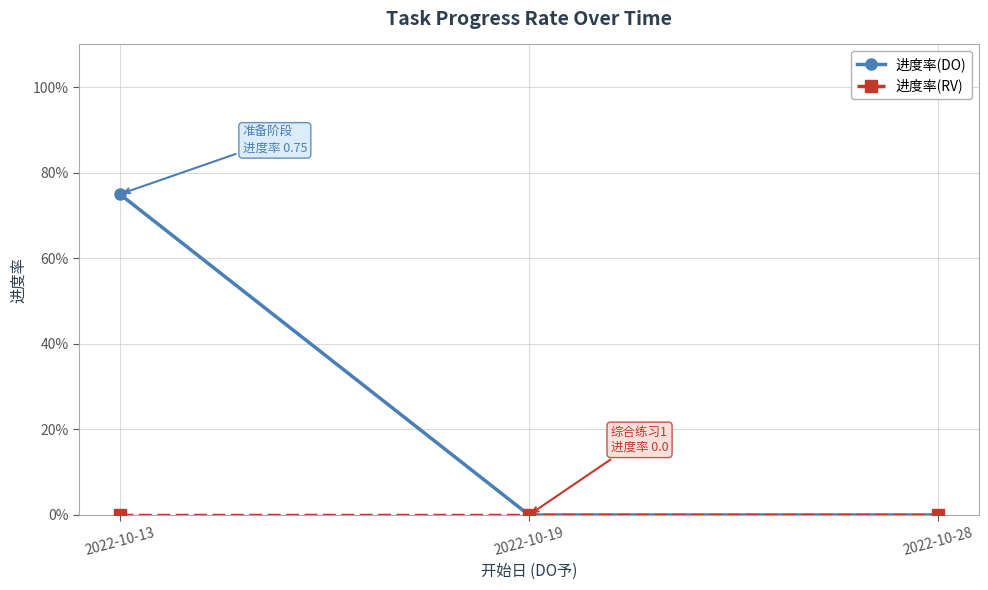

Is this an area chart (filled region under the line)?

No